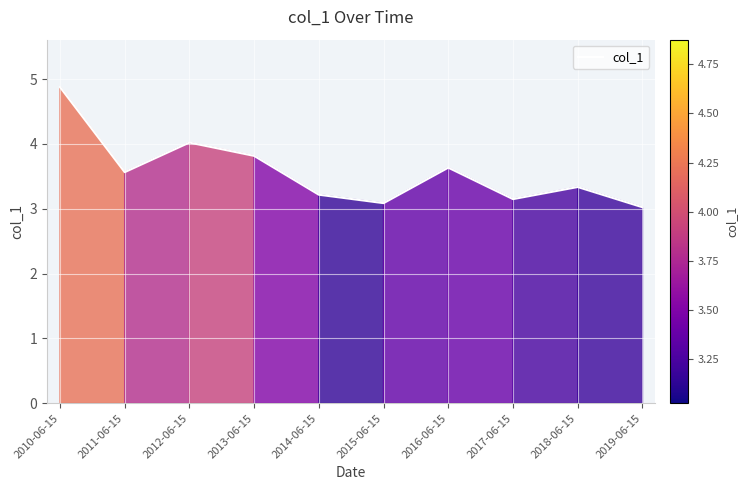

Read the value at 2011-06-15.

3.6